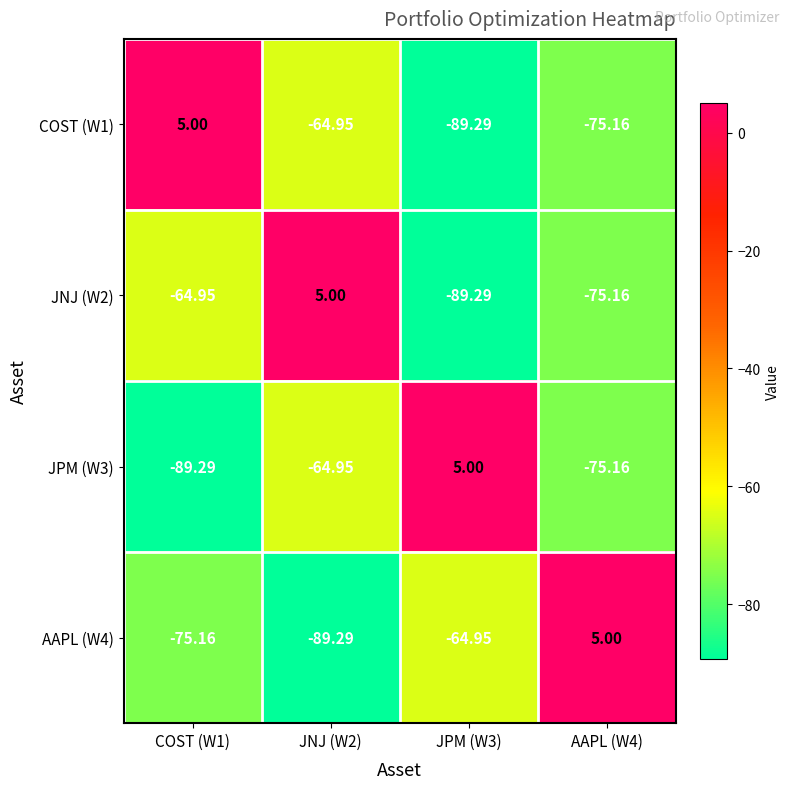

List the series in order of their peak value, highest first.

COST (W1), JNJ (W2), JPM (W3), AAPL (W4)